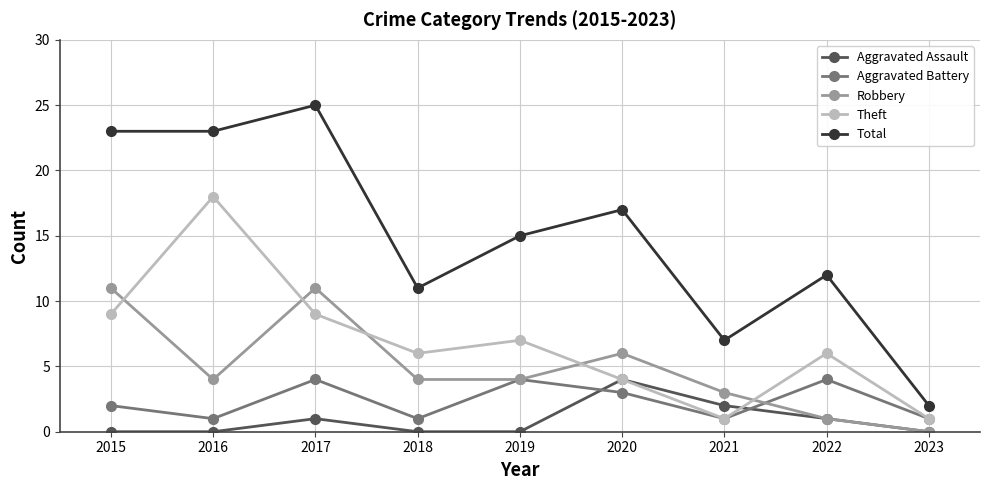

After their last crossing, which series has the higher values: Aggravated Battery or Aggravated Assault?

Aggravated Battery